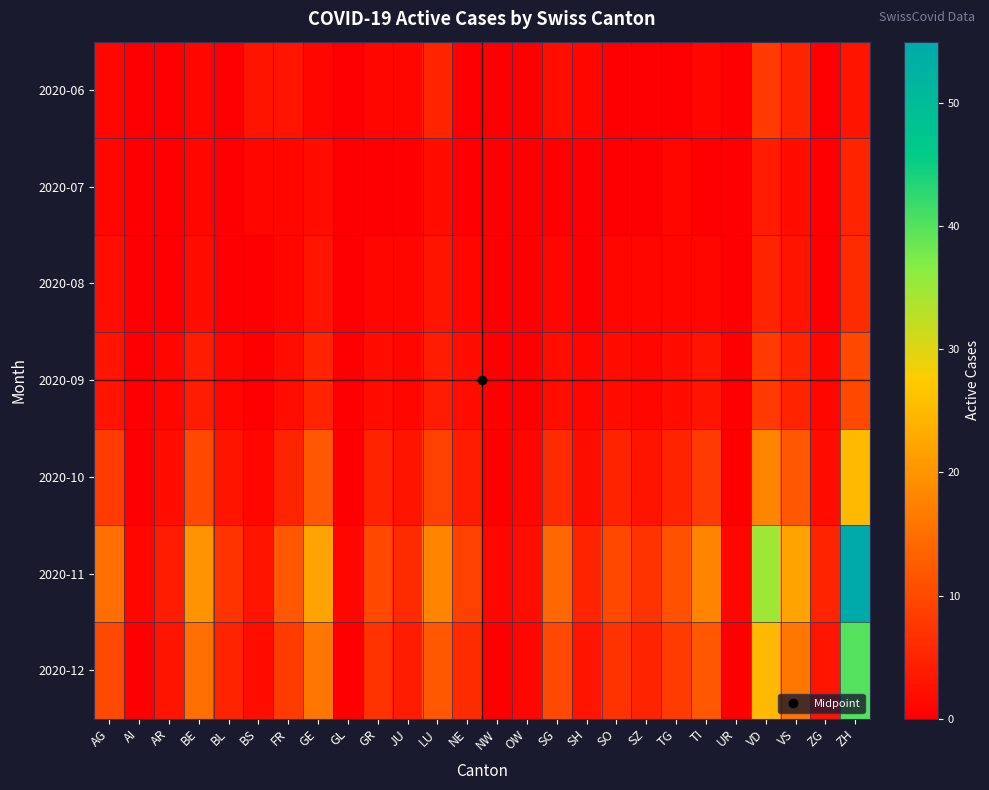

Which series has the largest range (max minus min)?

2020-11